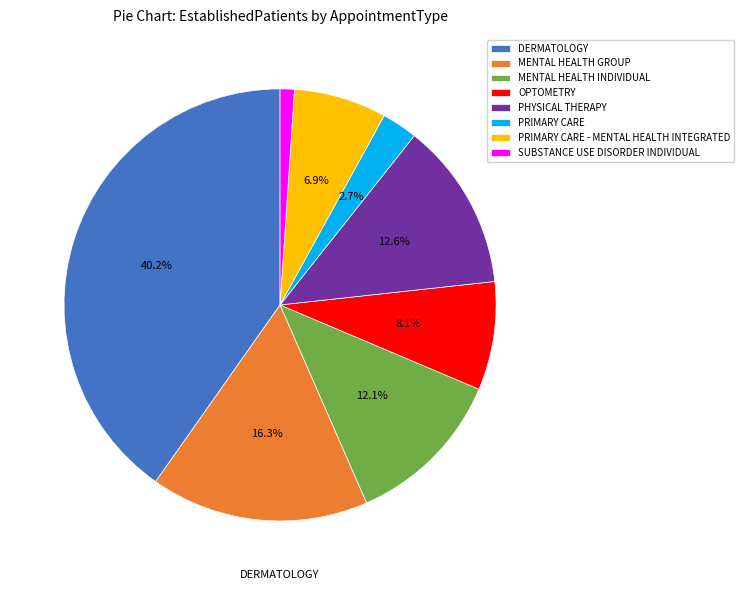

To the nearest percent, what percentage of the pie is PRIMARY CARE?

3%